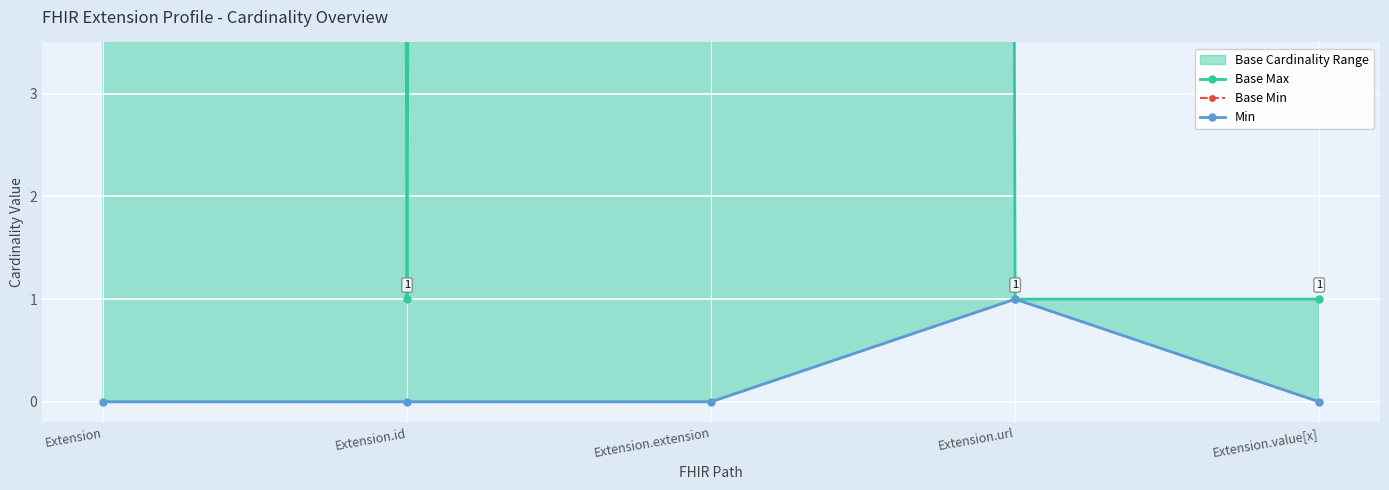

How many interior local peaks does the Base Min series have?

1